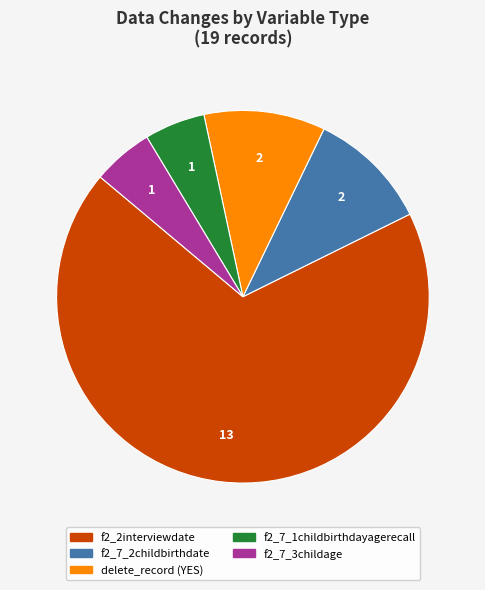

Does any single category account for the majority?

Yes